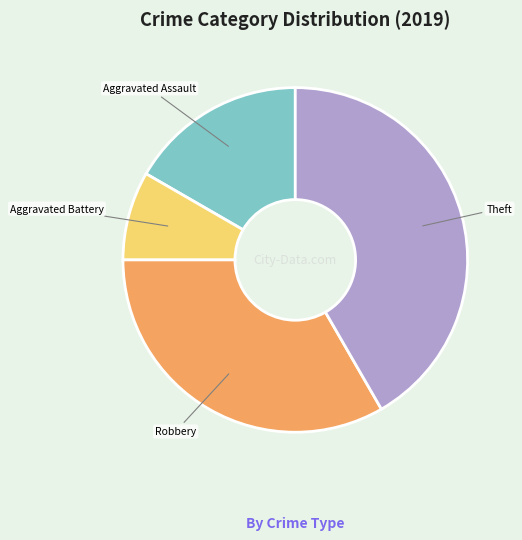

Is it true that Aggravated Assault is 17% of the pie?

True